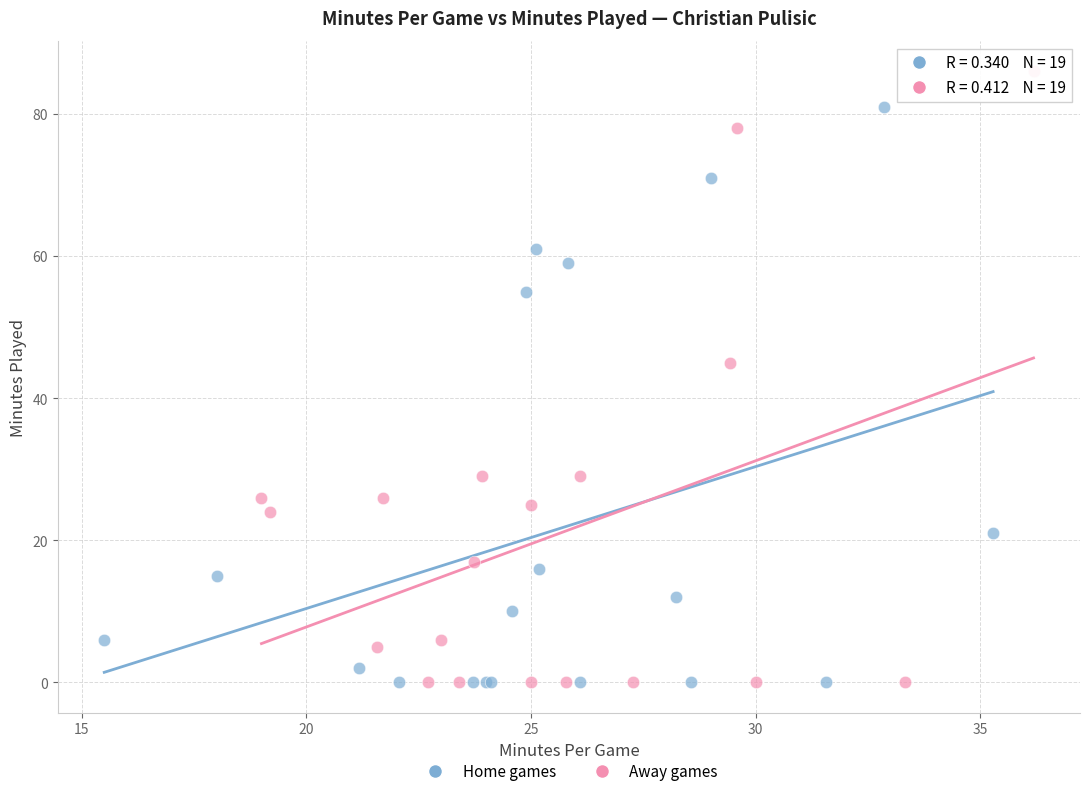

Which series has the widest spread of Y values?

Away games